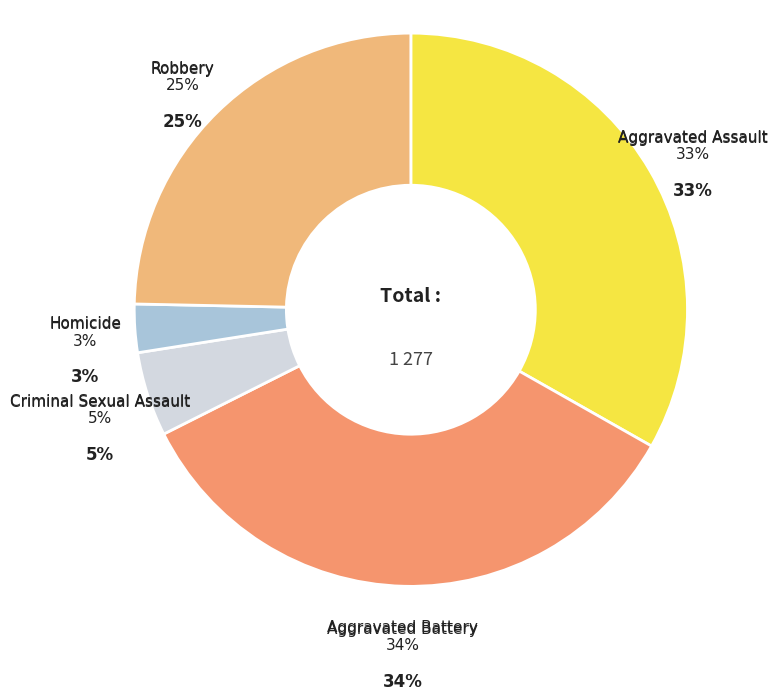

Does any single category account for the majority?

No